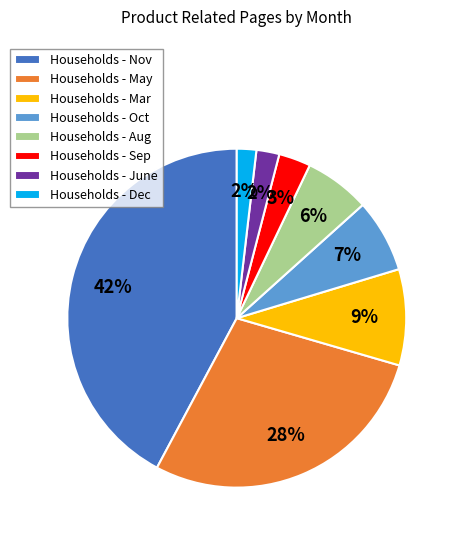

Which slice is the largest?

Households - Nov